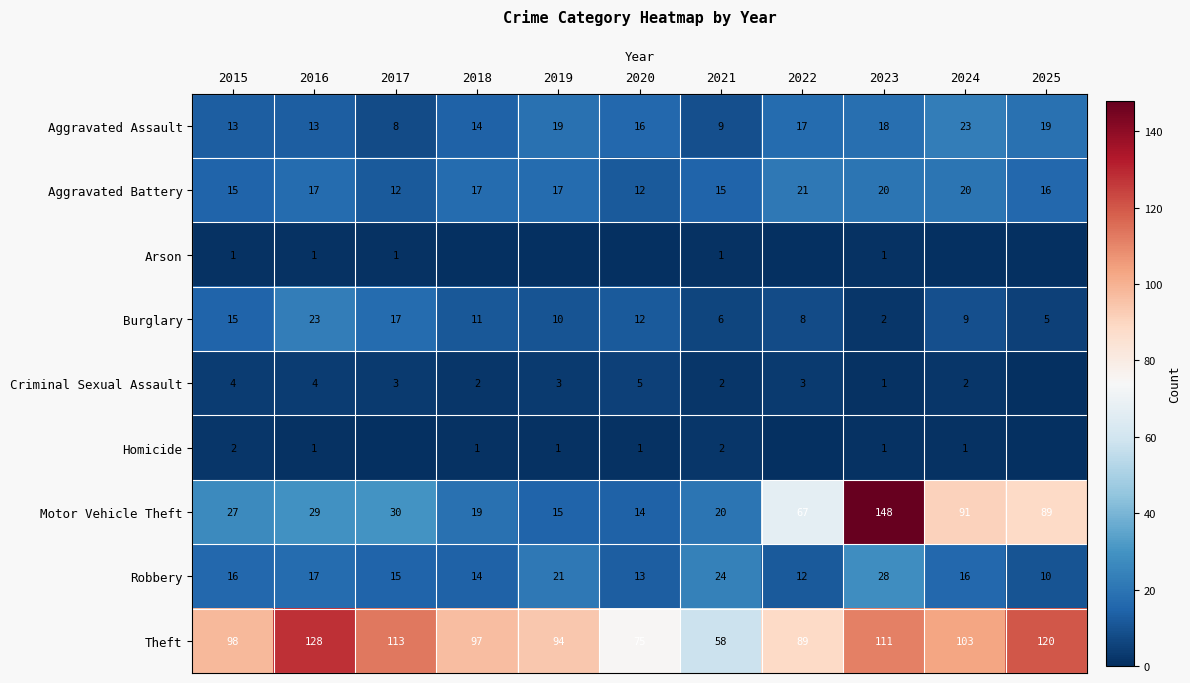

What is the difference between the maximum and minimum values in the Aggravated Battery series?

9